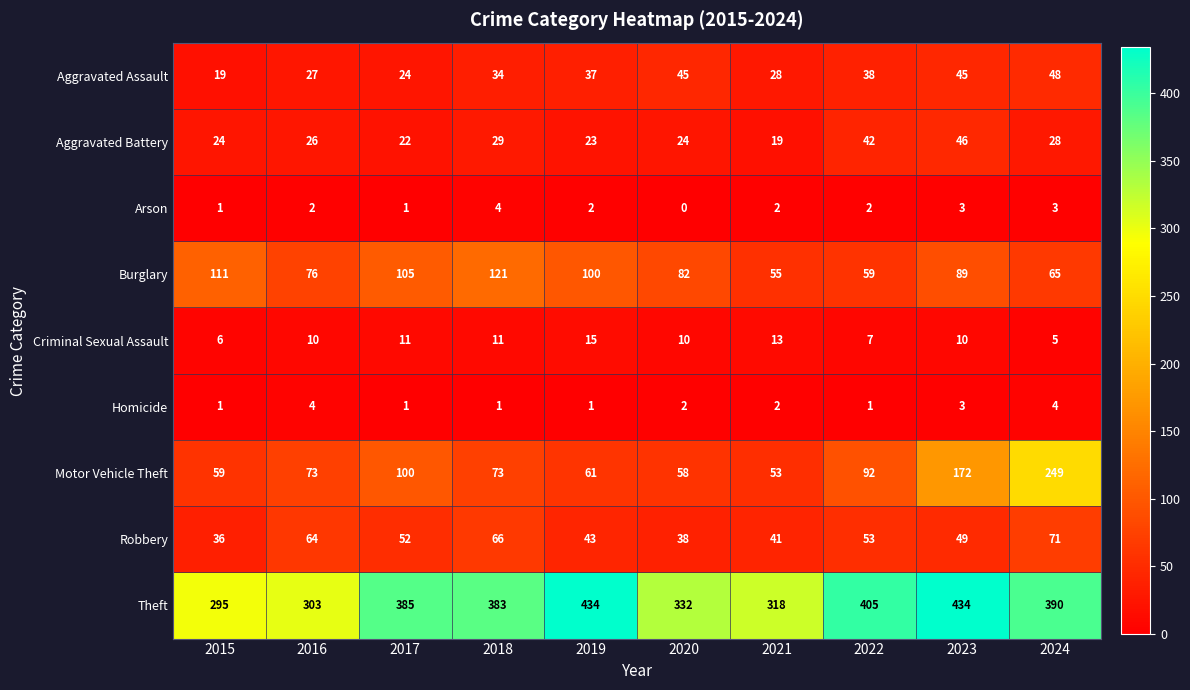

What is the difference between the maximum and minimum values in the Criminal Sexual Assault series?

10